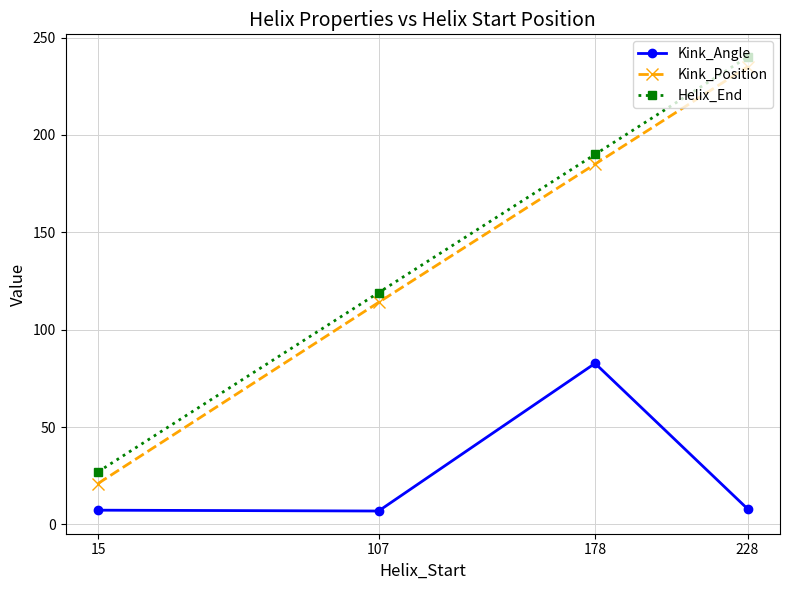

Rank the categories by Helix_End value from lowest to highest.

15, 107, 178, 228